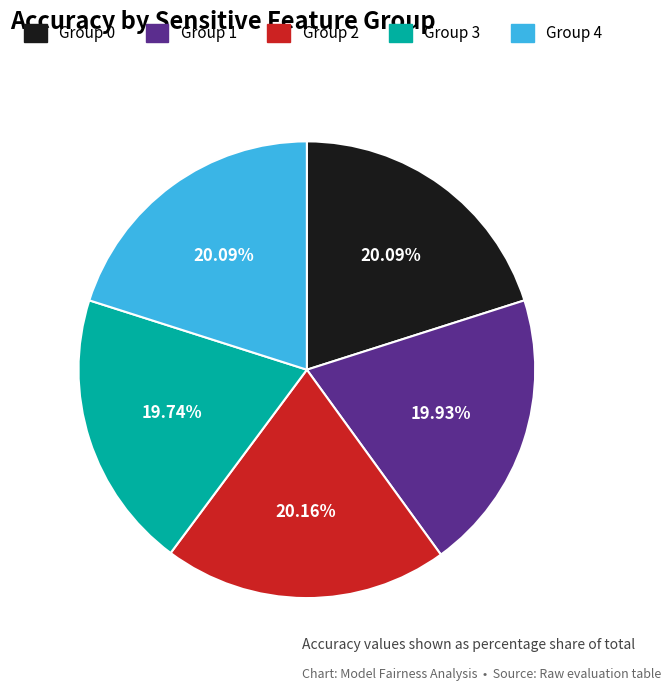

Is there any slice that represents more than half of the pie?

No